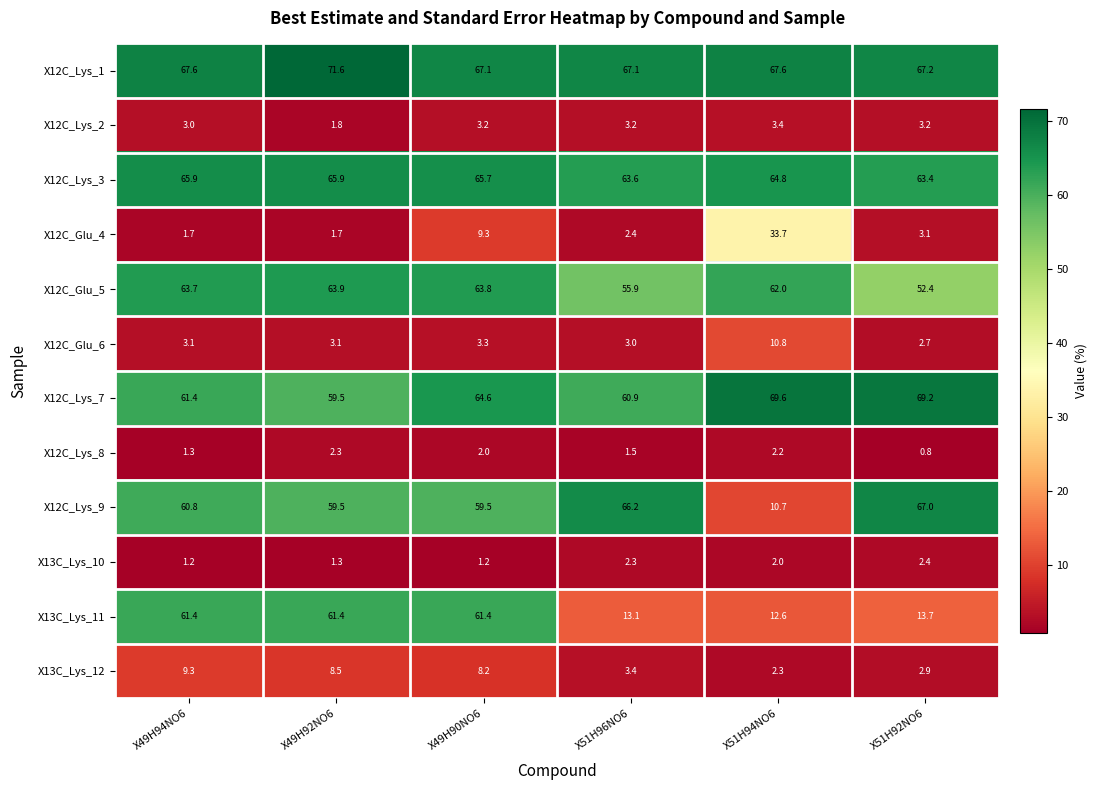

The value of X12C_Glu_4 at X51H96NO6 is 1.1. True or false?

False